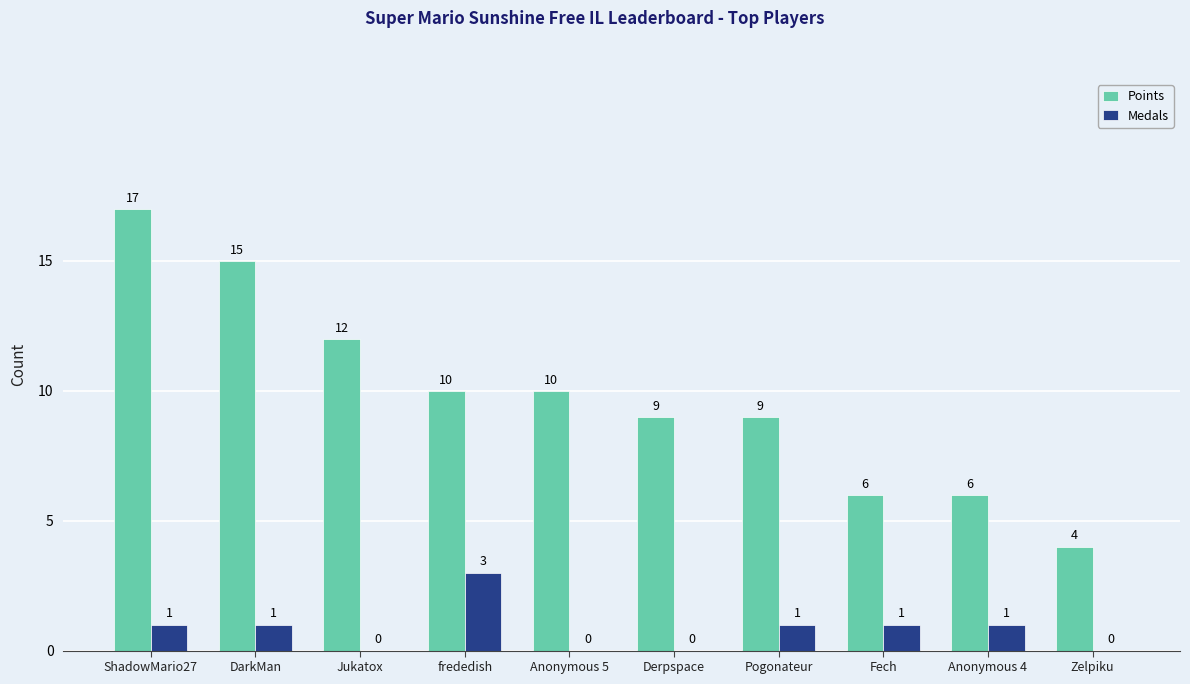

What is the difference between the Medals values at Zelpiku and Fech?

1